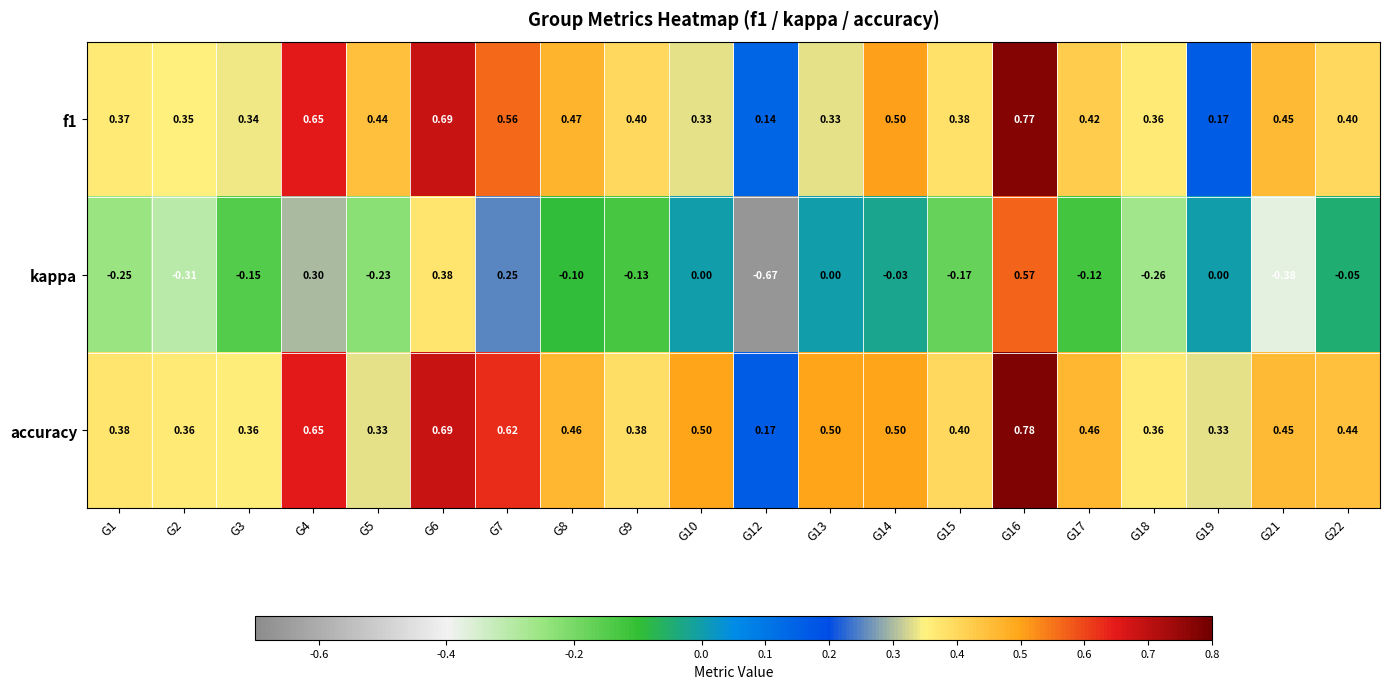

Which series has the largest total across all categories?

accuracy